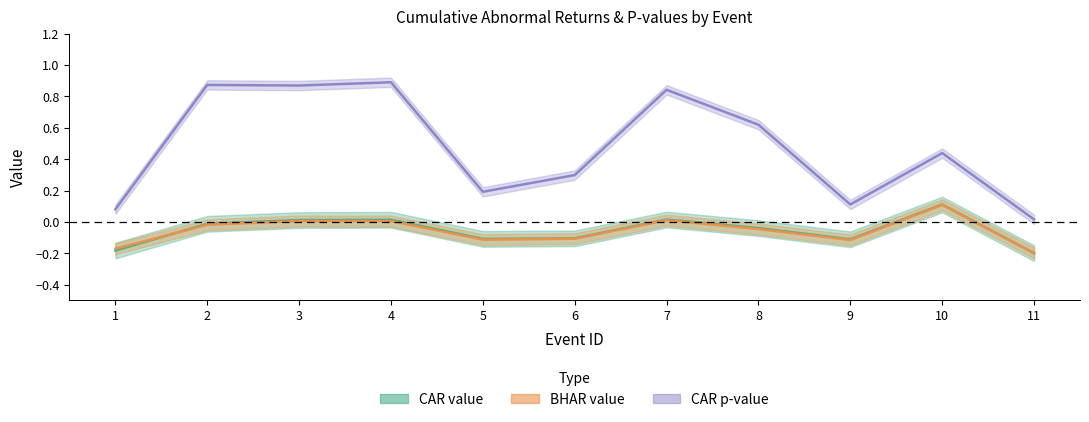

The CAR value series shows -0.0 at 8. True or false?

True